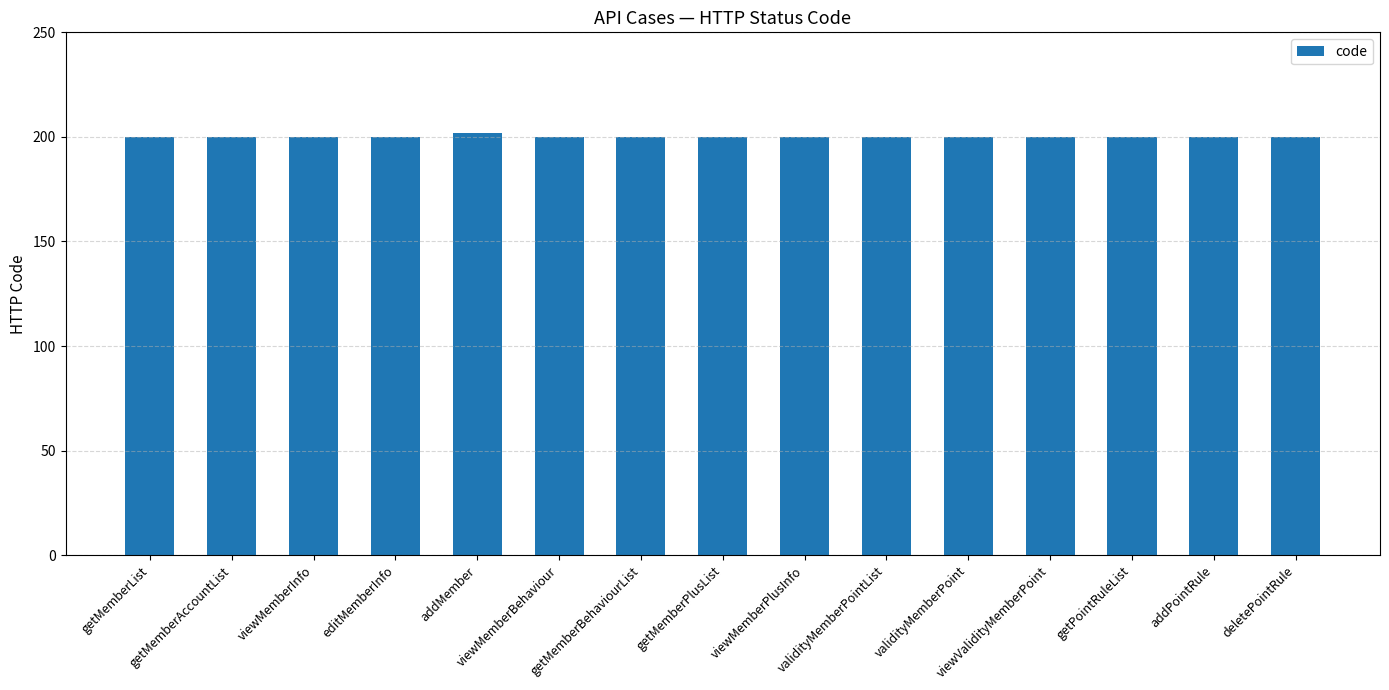

What is the value of the 5th bar from the left?

202